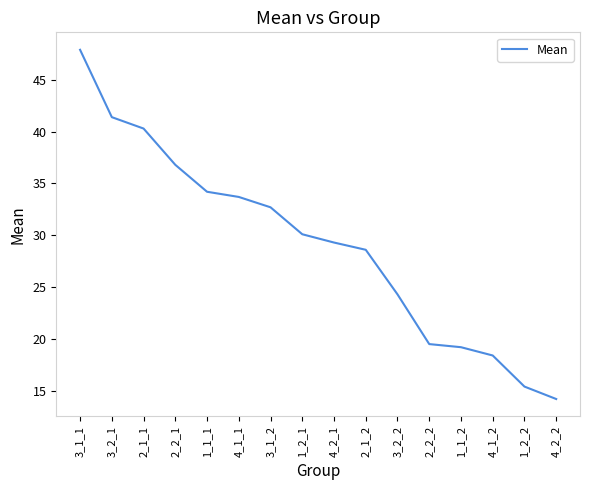

Is this an area chart (filled region under the line)?

No